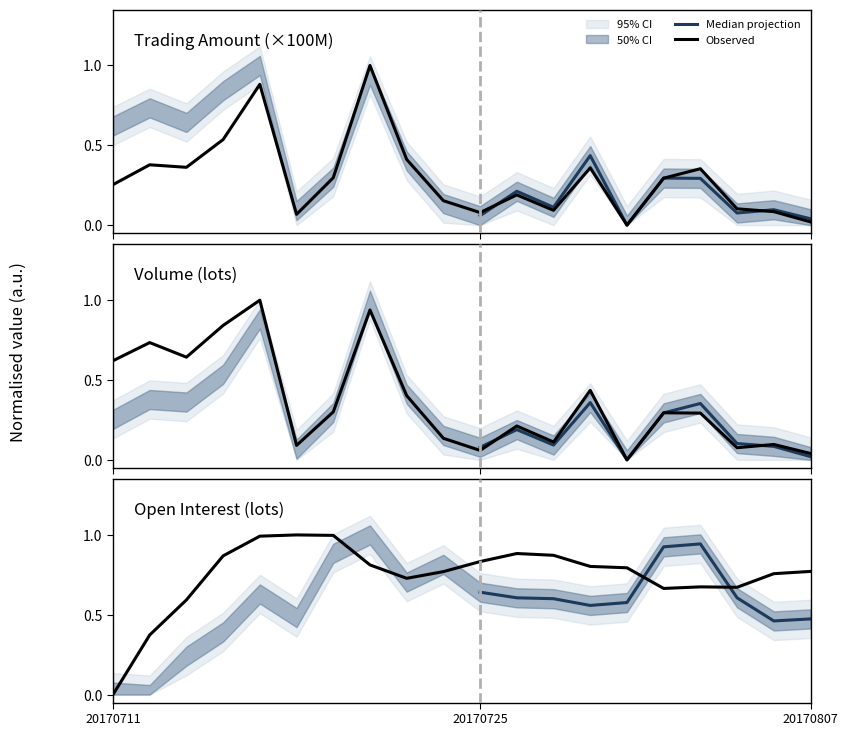

Is it true that vol equals 0.3 at 20170801?

True